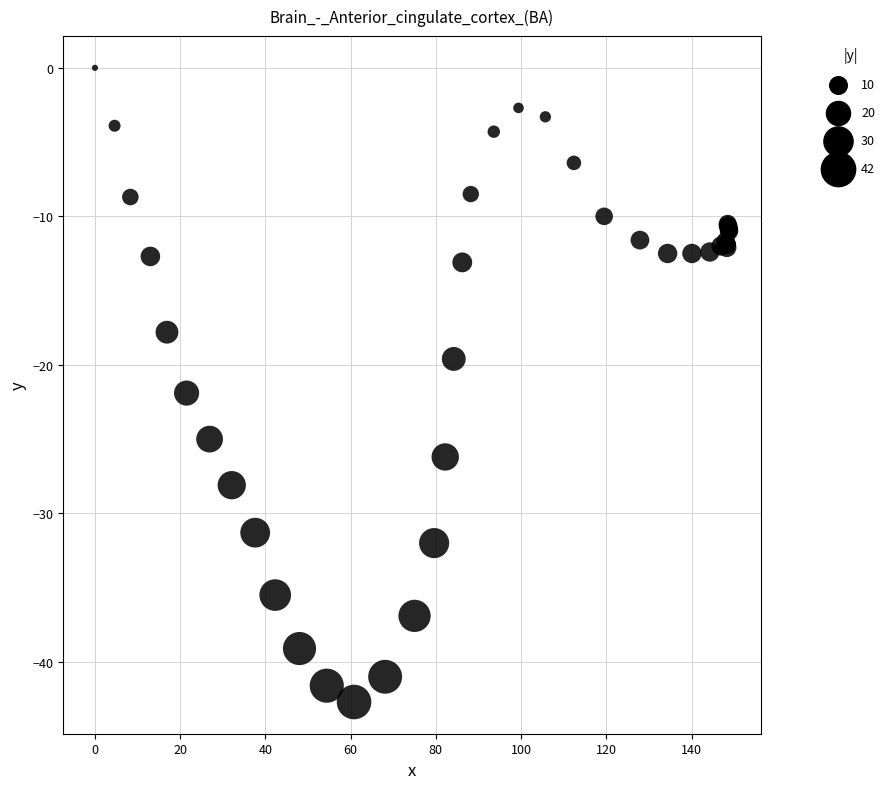

What Y value in the scatter plot is closest to -21?

-21.9